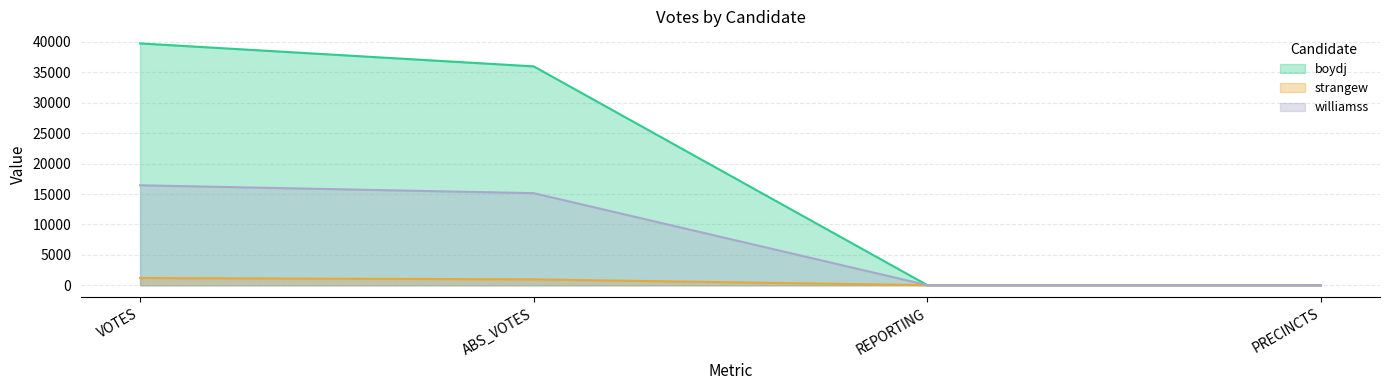

True or false: boydj and williamss cross at least once.

False